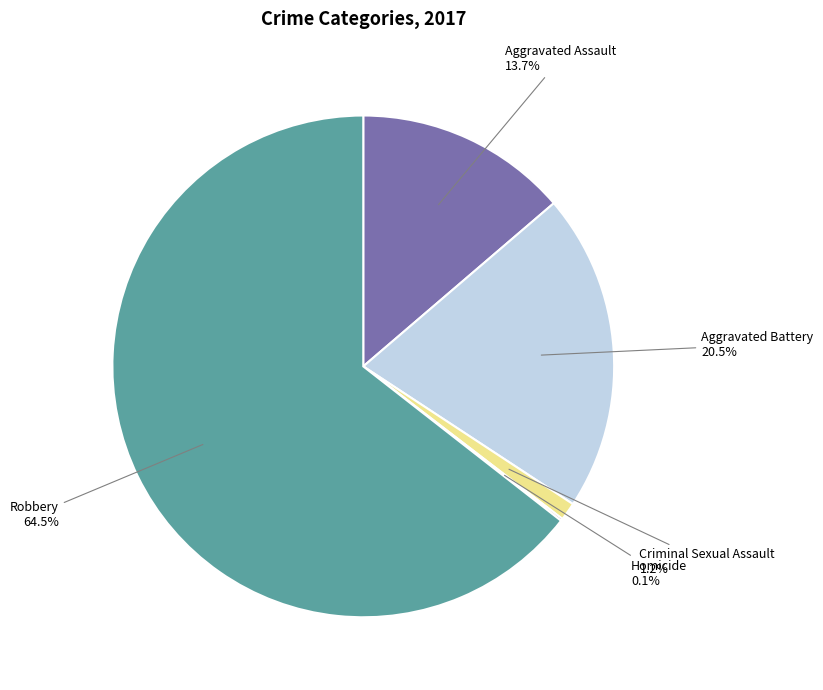

Is there a majority slice in this chart?

Yes